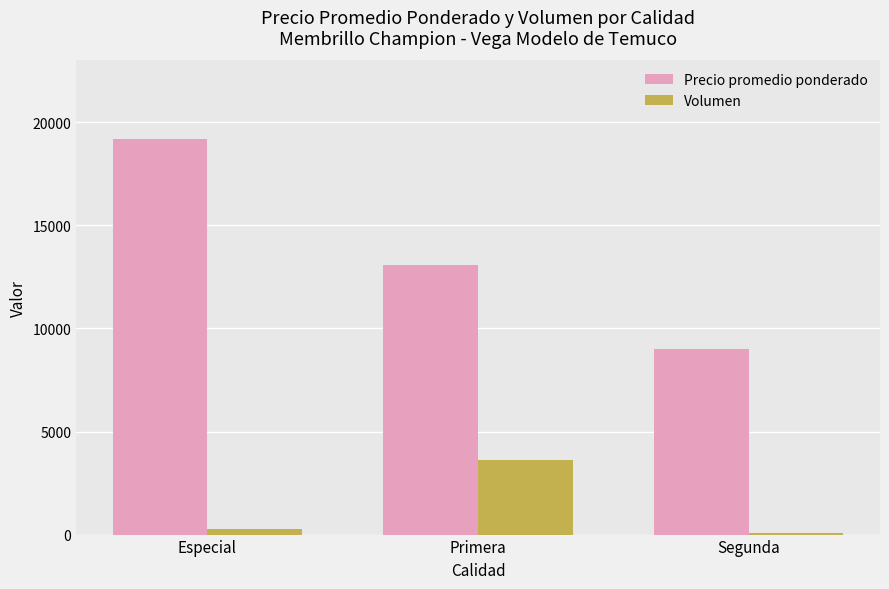

How many distinct data groups are displayed?

2